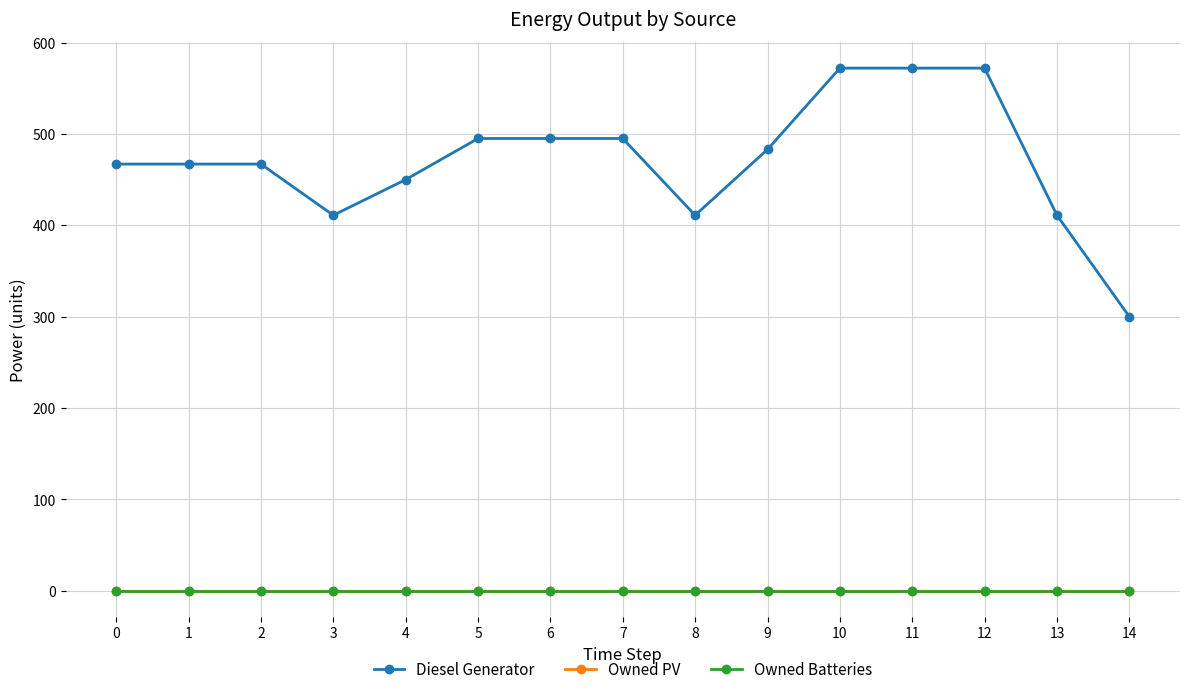

Is this an area chart (filled region under the line)?

No